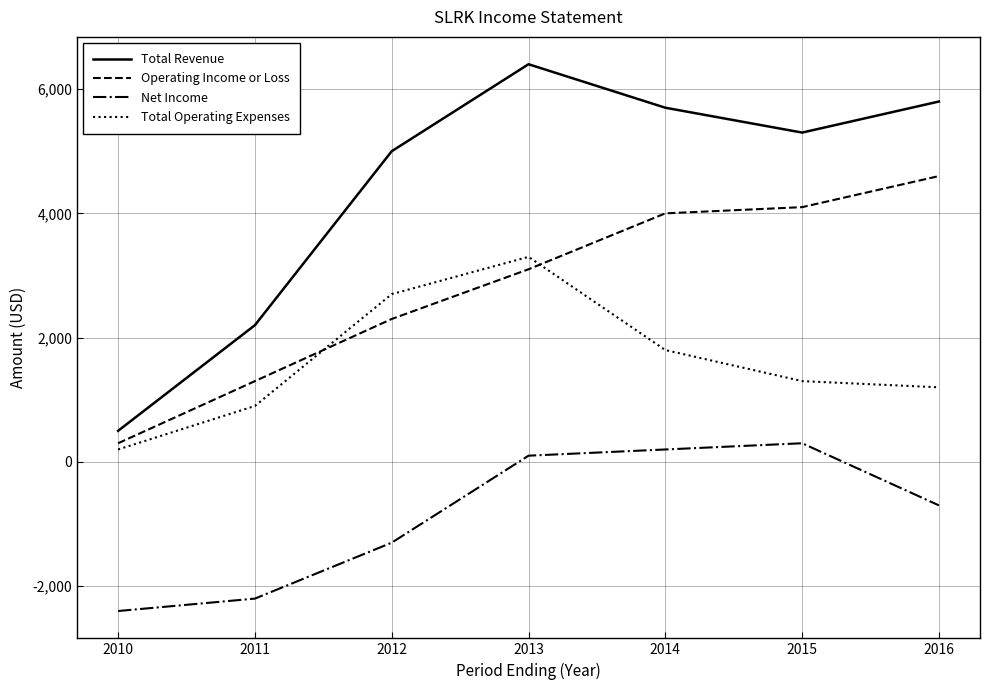

Which series changed the most between 2011 and 2015?

Total Revenue